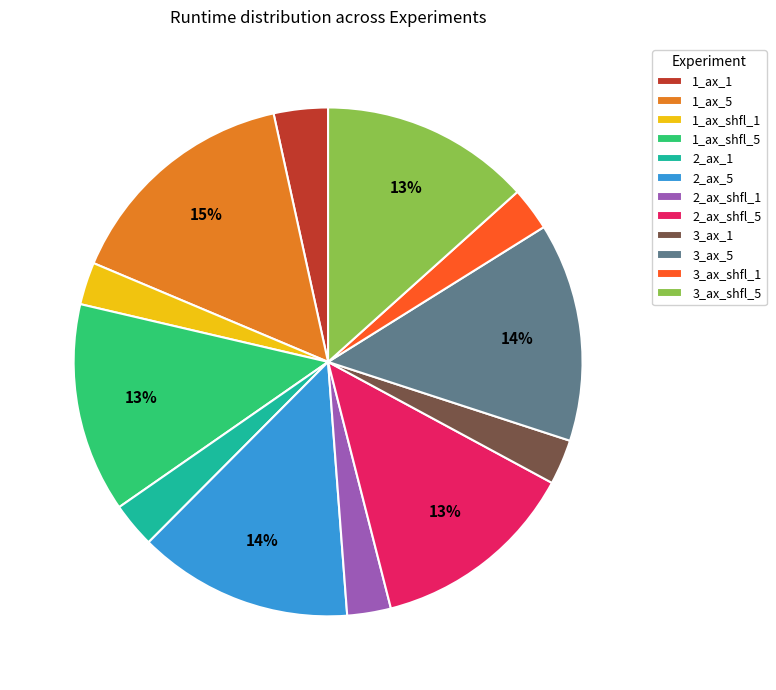

To the nearest percent, what percentage of the pie is 2_ax_shfl_5?

13%